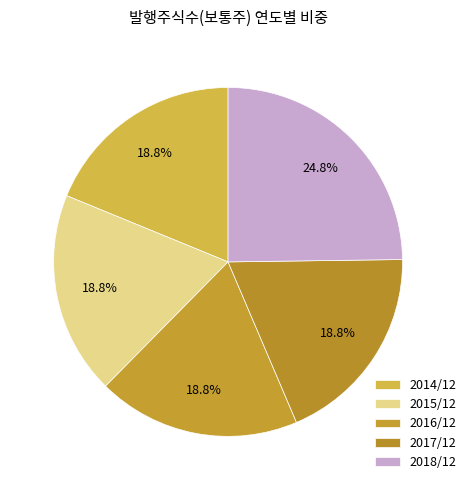

How many slices are in this pie chart?

5